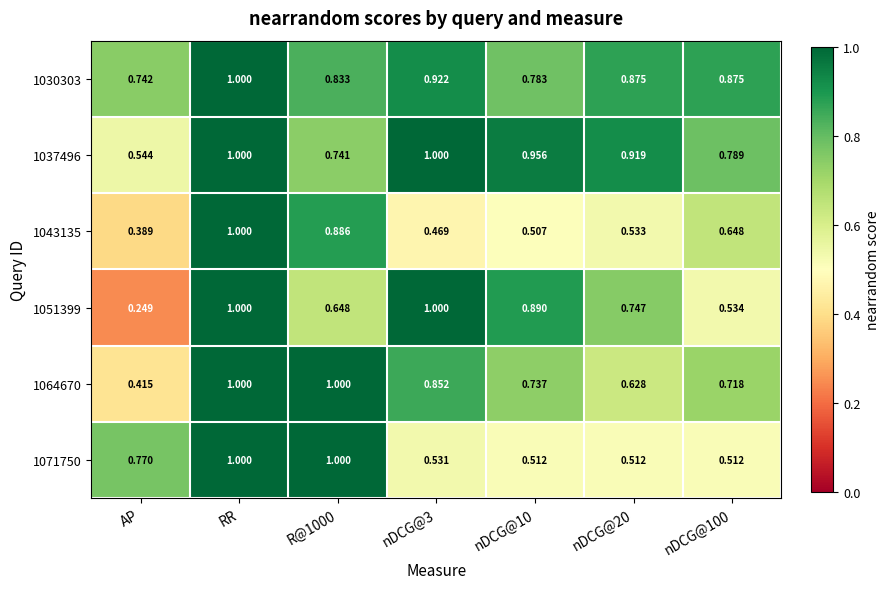

At how many categories does at least one series exceed 0?

7